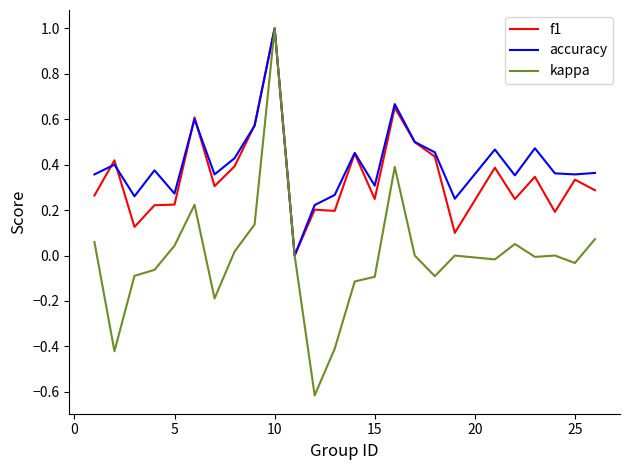

What are all the series names shown in the legend?

f1, accuracy, kappa